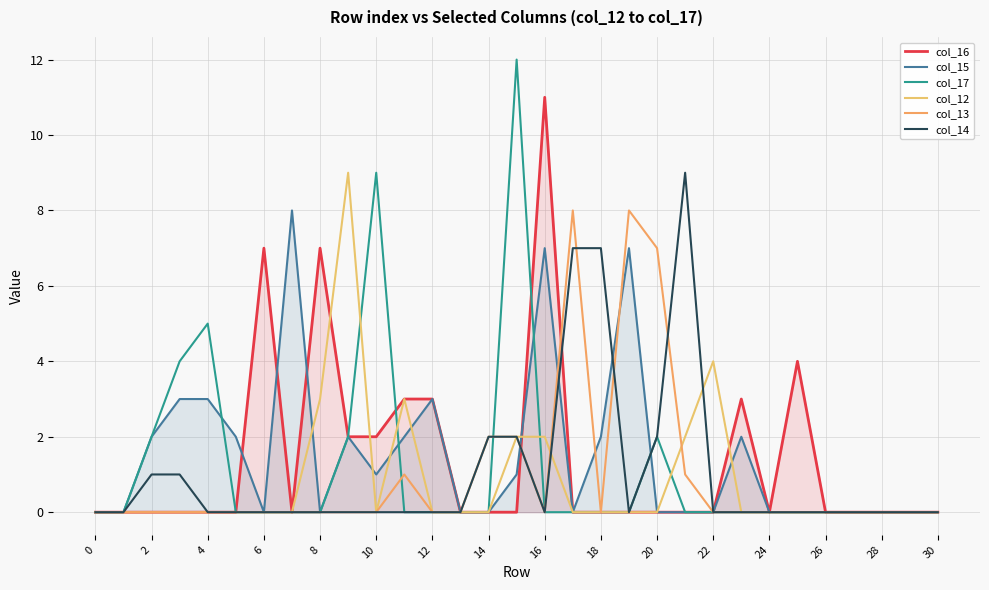

The value of col_14 at 10 is 0. True or false?

True